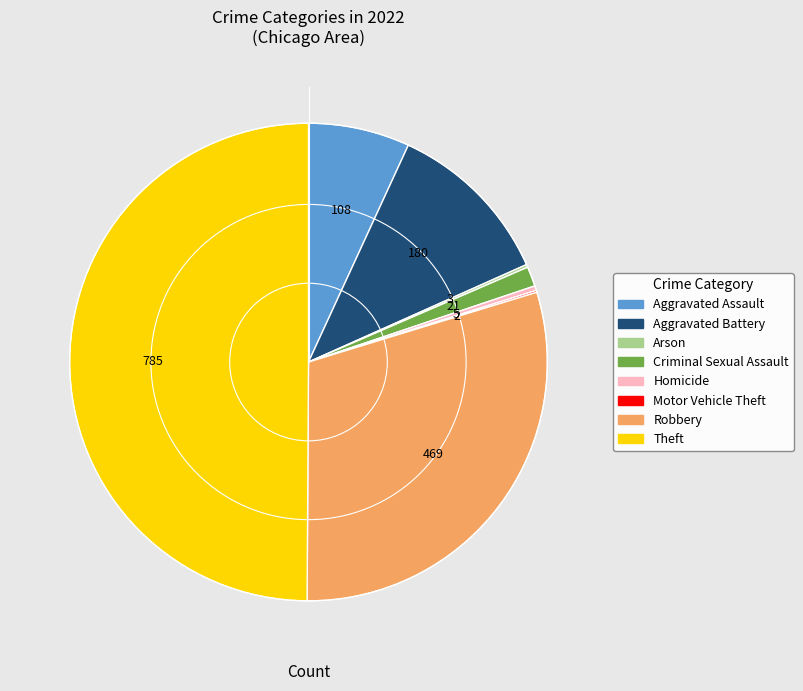

Which slice is the largest?

Theft